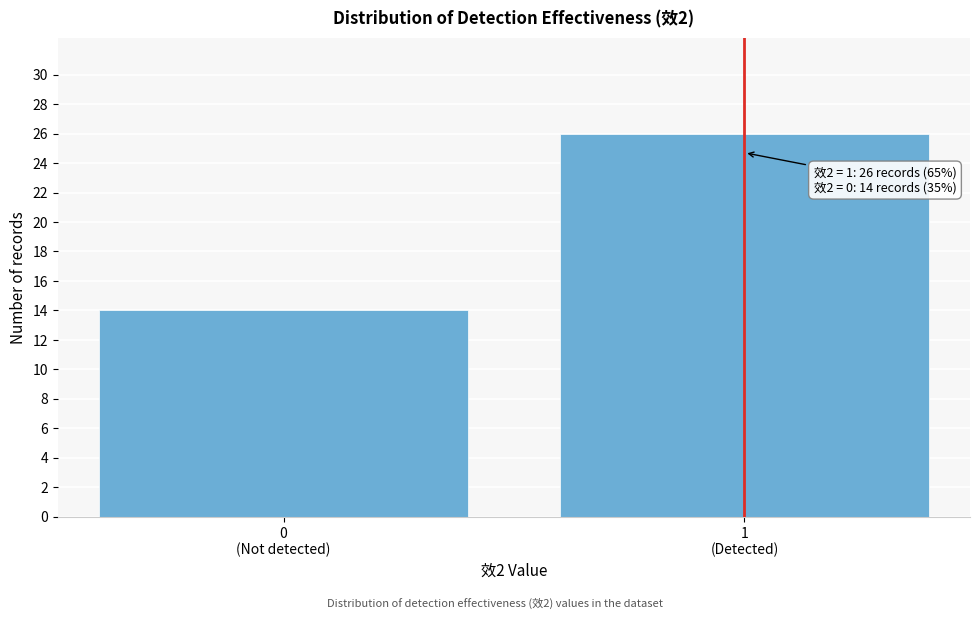

Reading left to right, what are all the values shown in this chart?

14	26